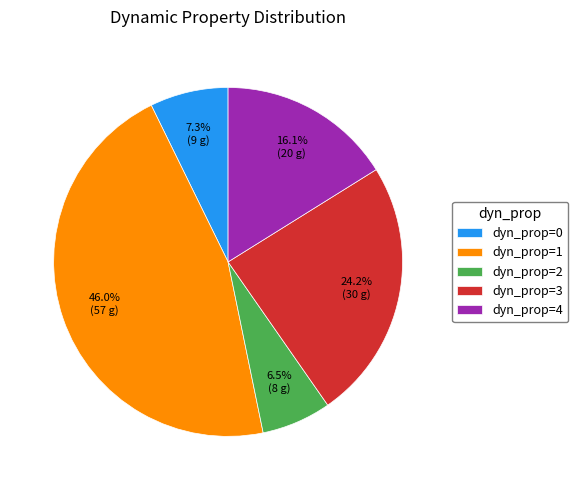

What is the total percentage of dyn_prop=0 and dyn_prop=3?

31.5%